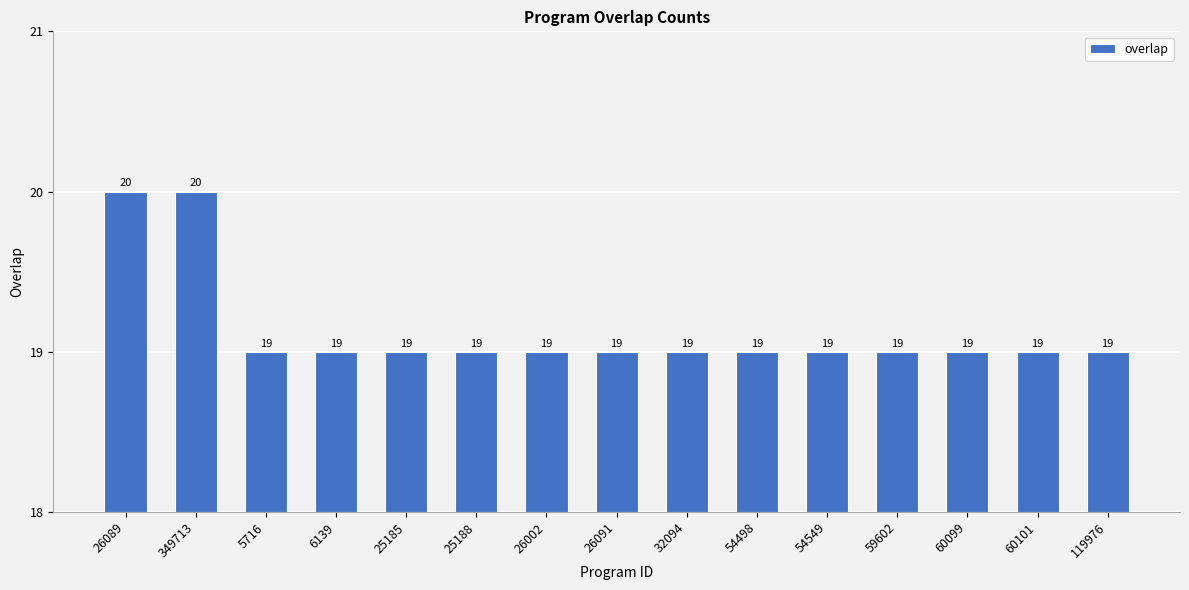

Read the value at 25185.

19